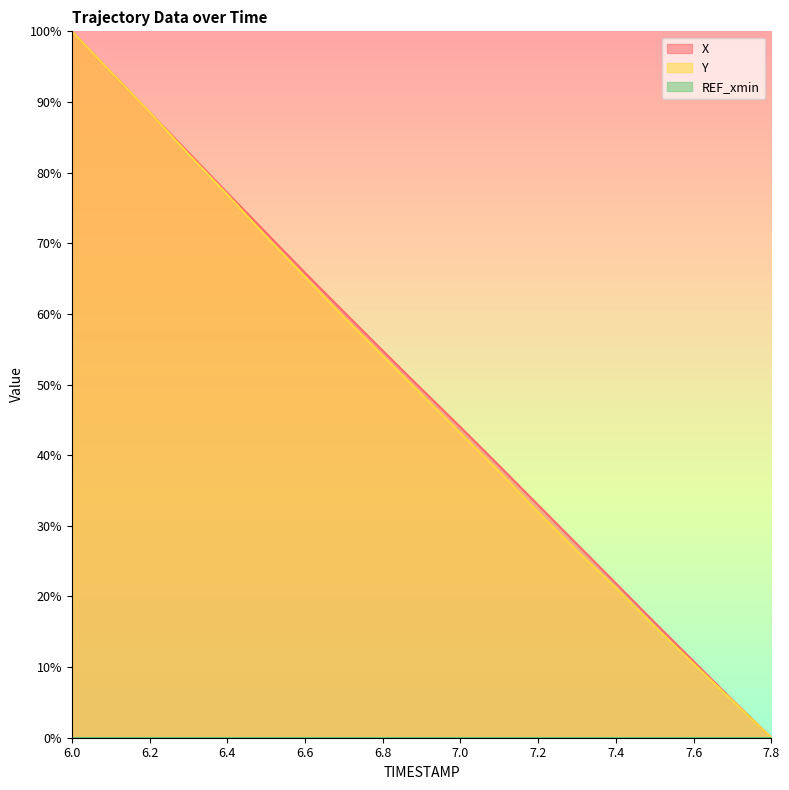

How many data points in Y are less than 48?

9